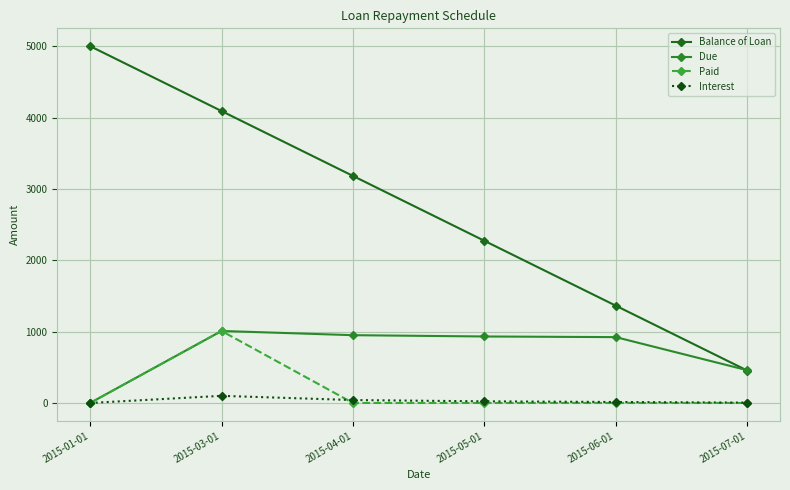

List the labels in order of Paid value, smallest first.

2015-01-01, 2015-04-01, 2015-05-01, 2015-06-01, 2015-07-01, 2015-03-01